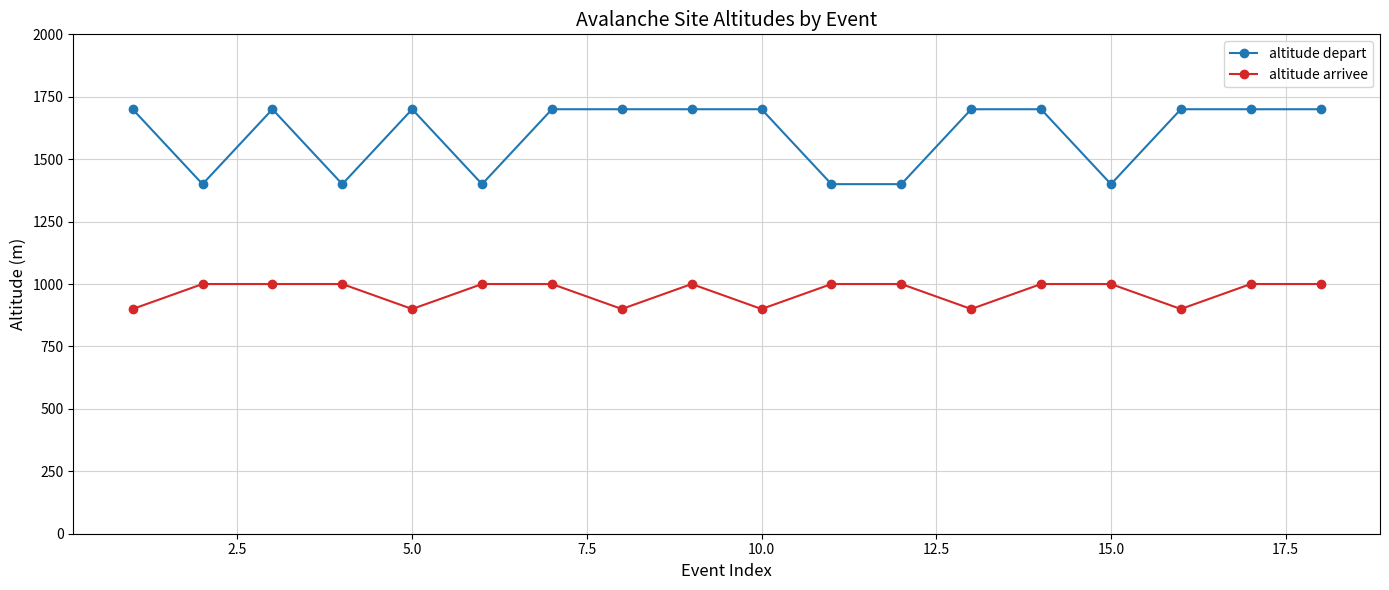

What is the value of the altitude arrivee point at the 13th from the left?

900